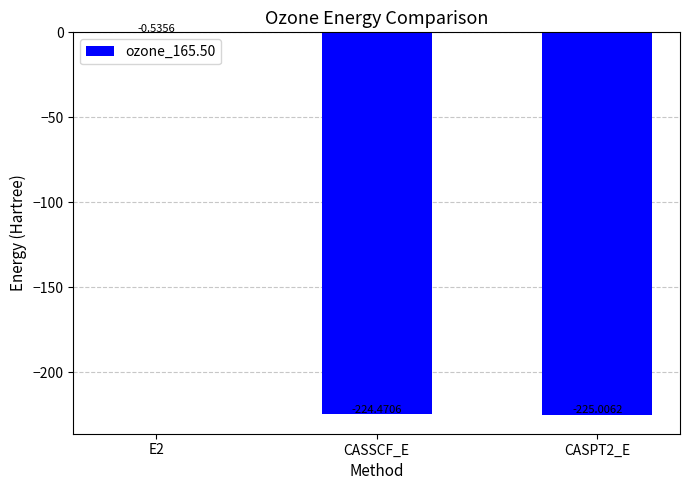

What is the sum of all values?

-450.0